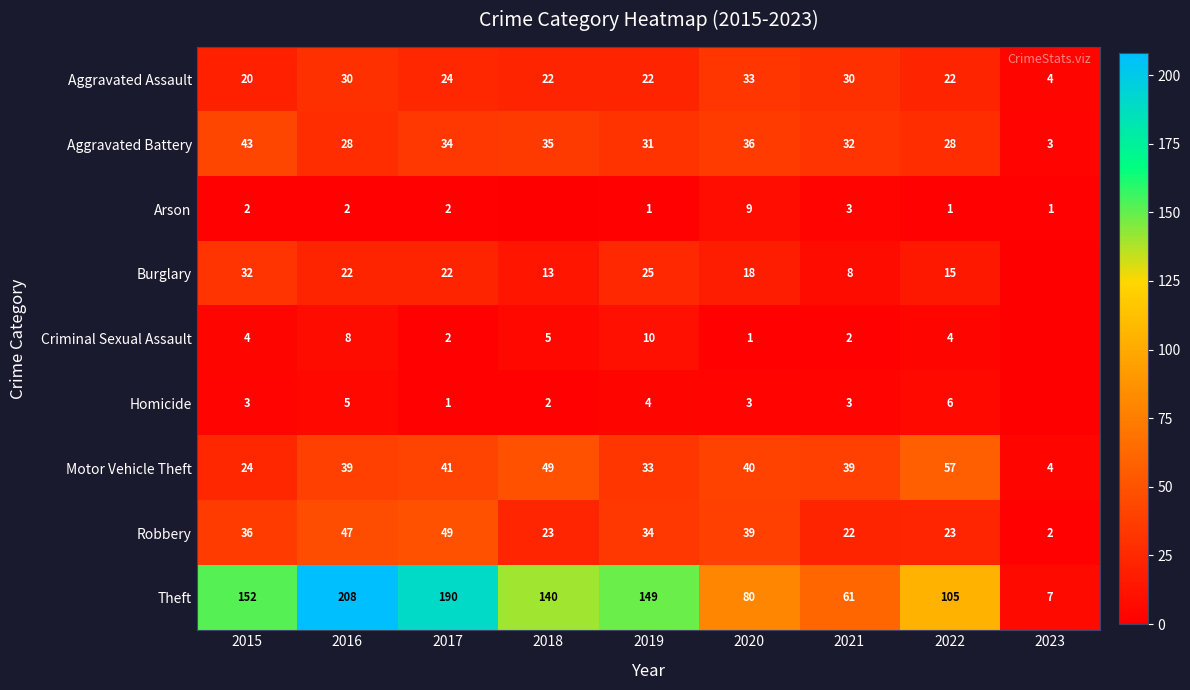

What is the sum of the Aggravated Battery values at 2023 and 2016?

31